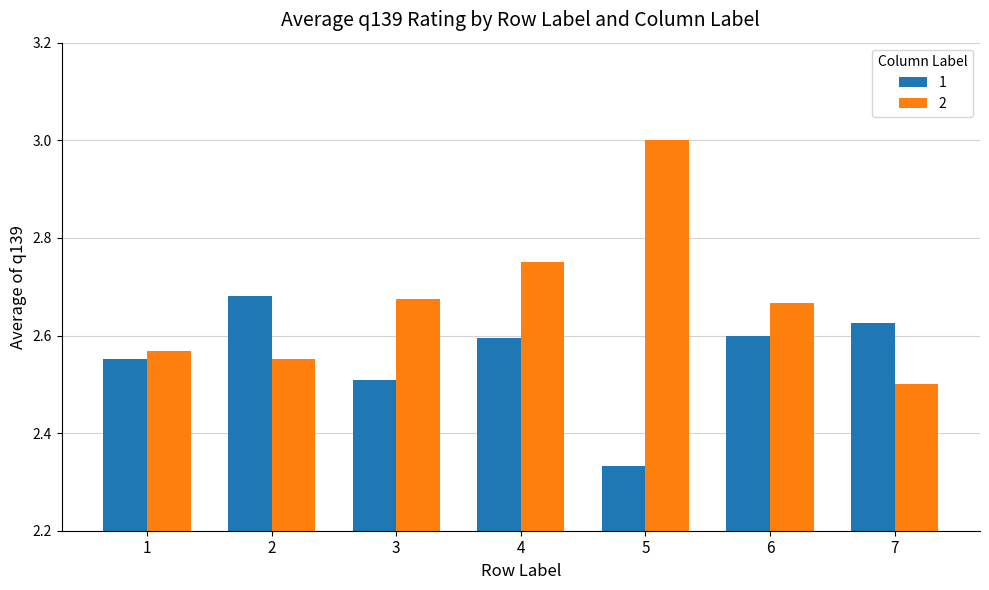

How many bars are there in total?

14